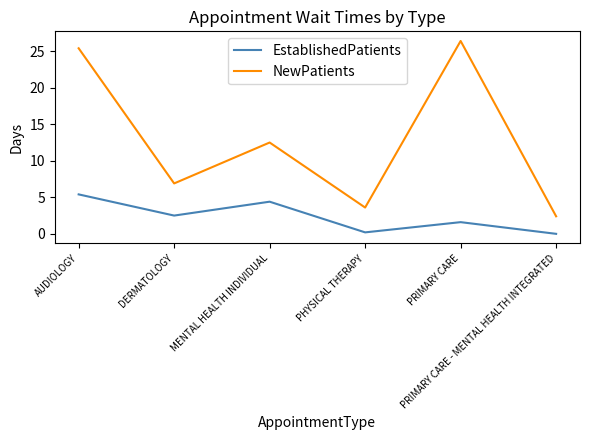

Does the chart have visible grid lines?

No